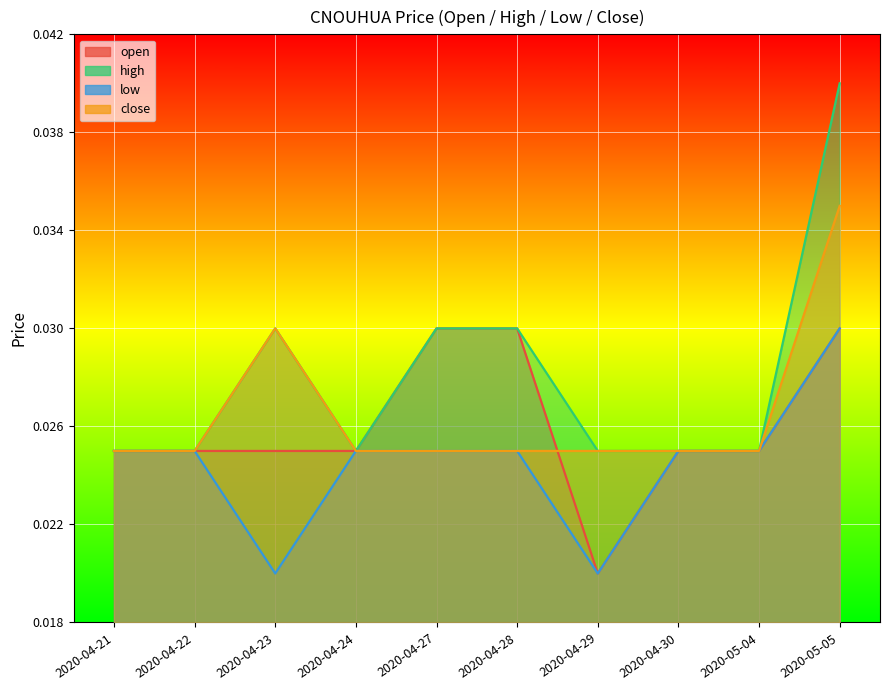

True or false: high has more than 0 interior local peaks.

True